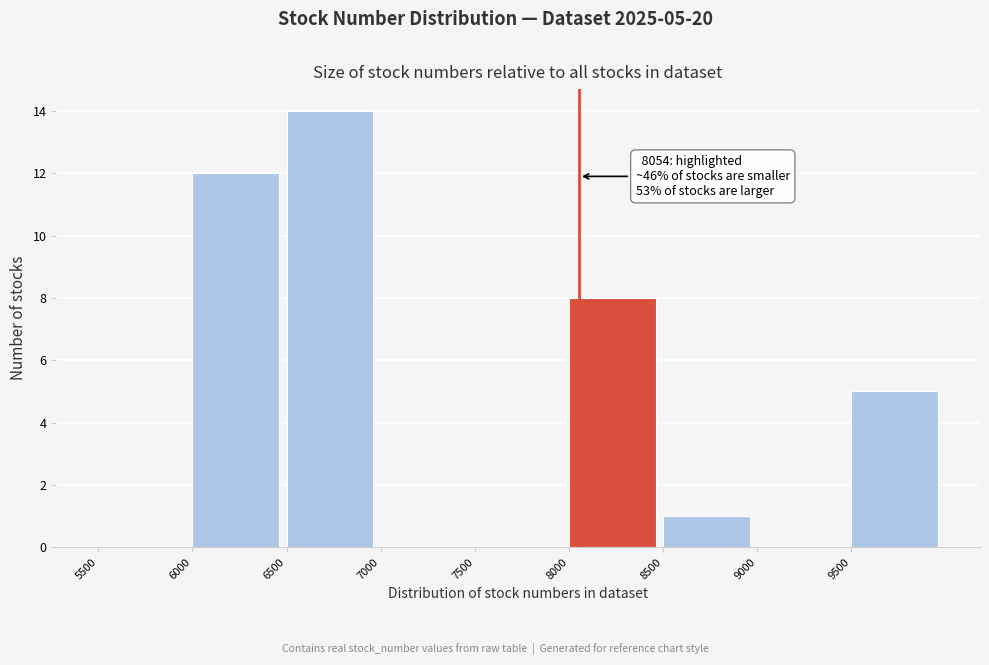

Over which range of the x-axis is the bar tallest?

6500 to 7000